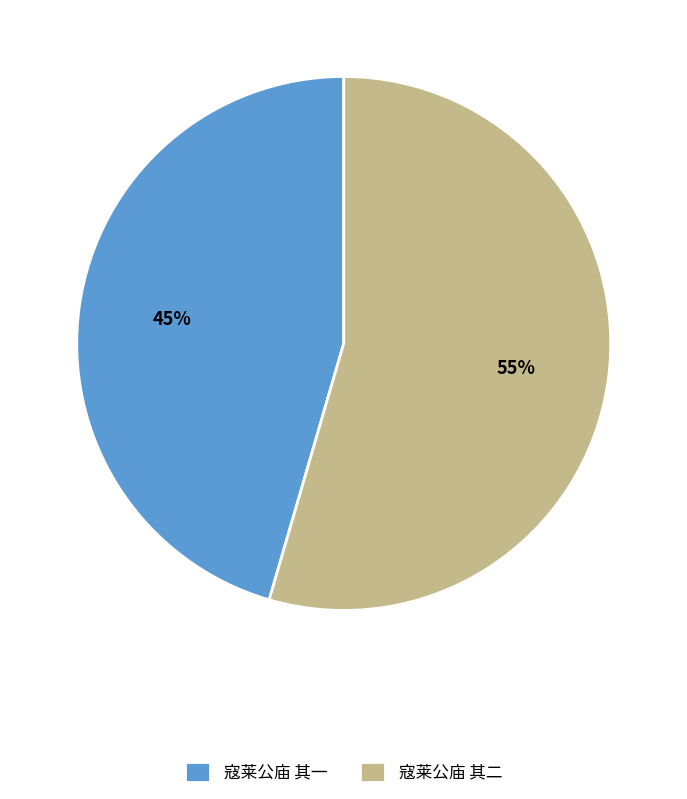

To the nearest percent, what is the combined percentage of 寇莱公庙 其一 and 寇莱公庙 其二?

100%